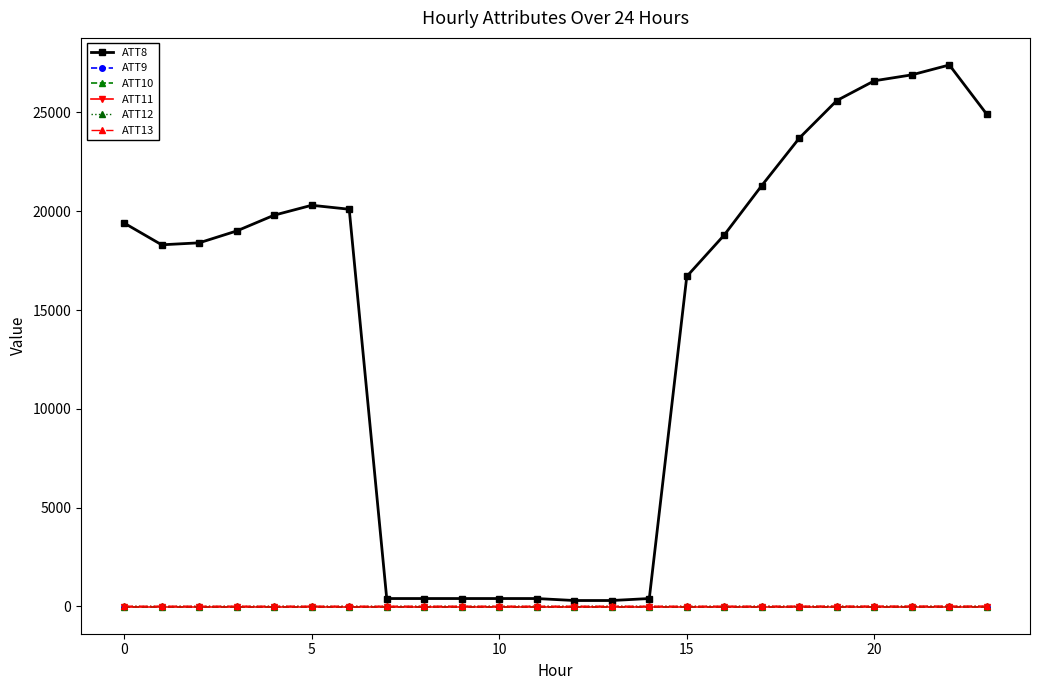

Does the chart have visible grid lines?

No